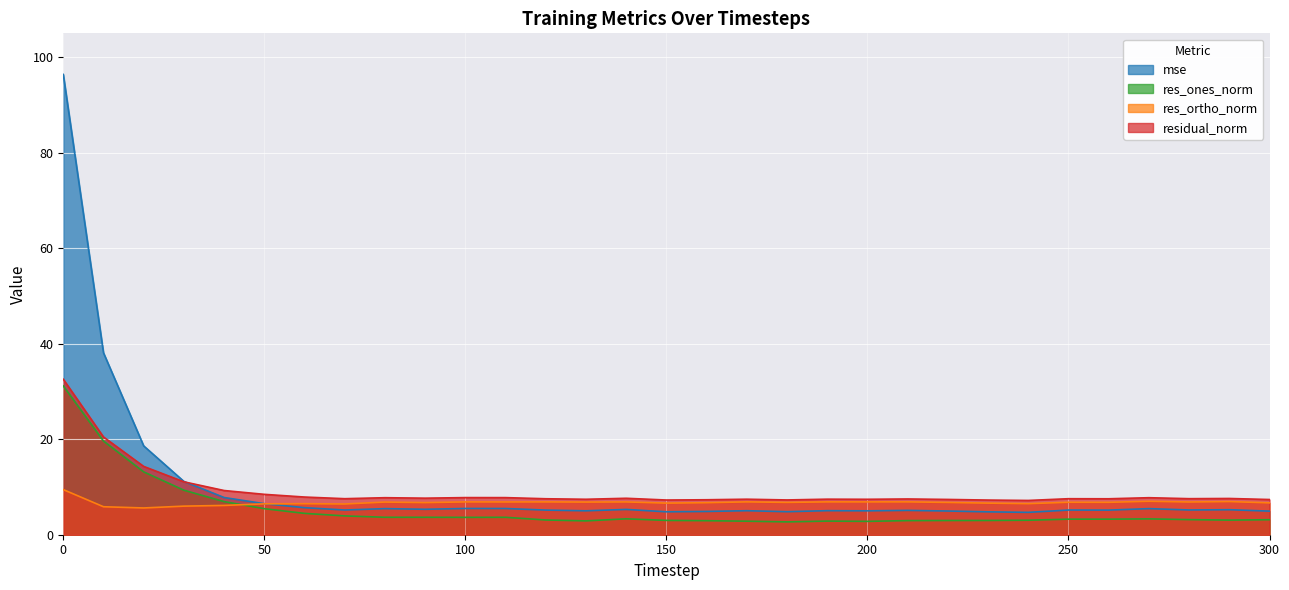

How many values in the mse series are below 5?

7